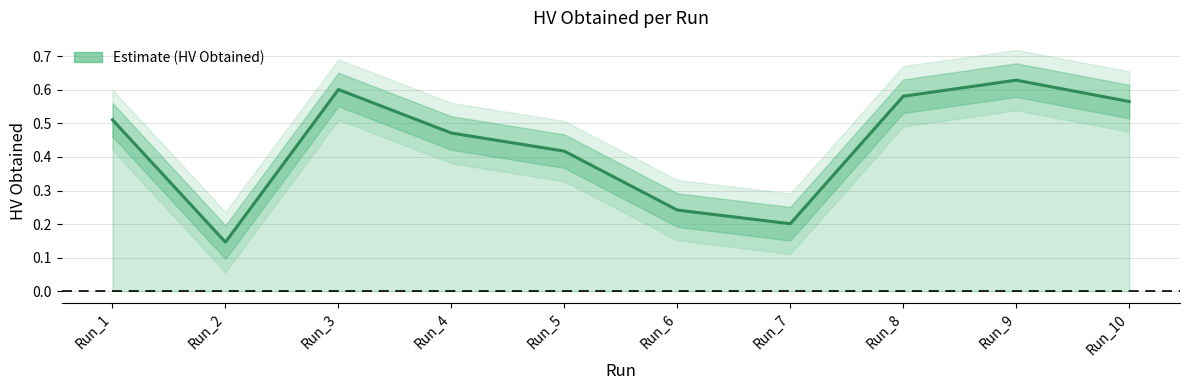

Where is the first local minimum?

Run_2